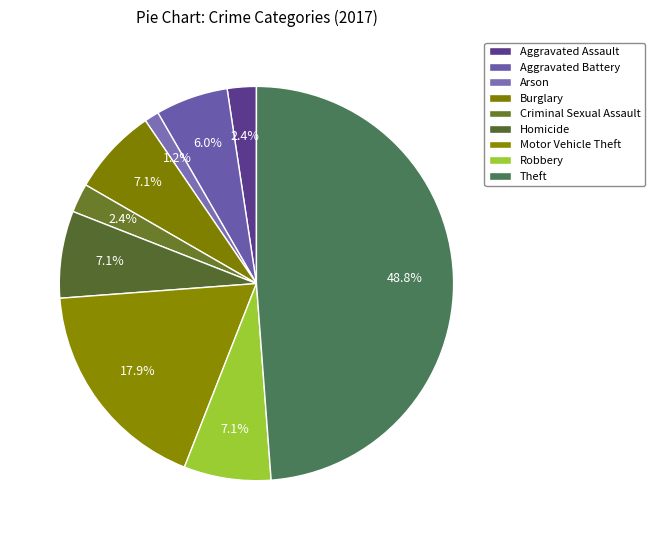

Count the number of slices in the pie.

9